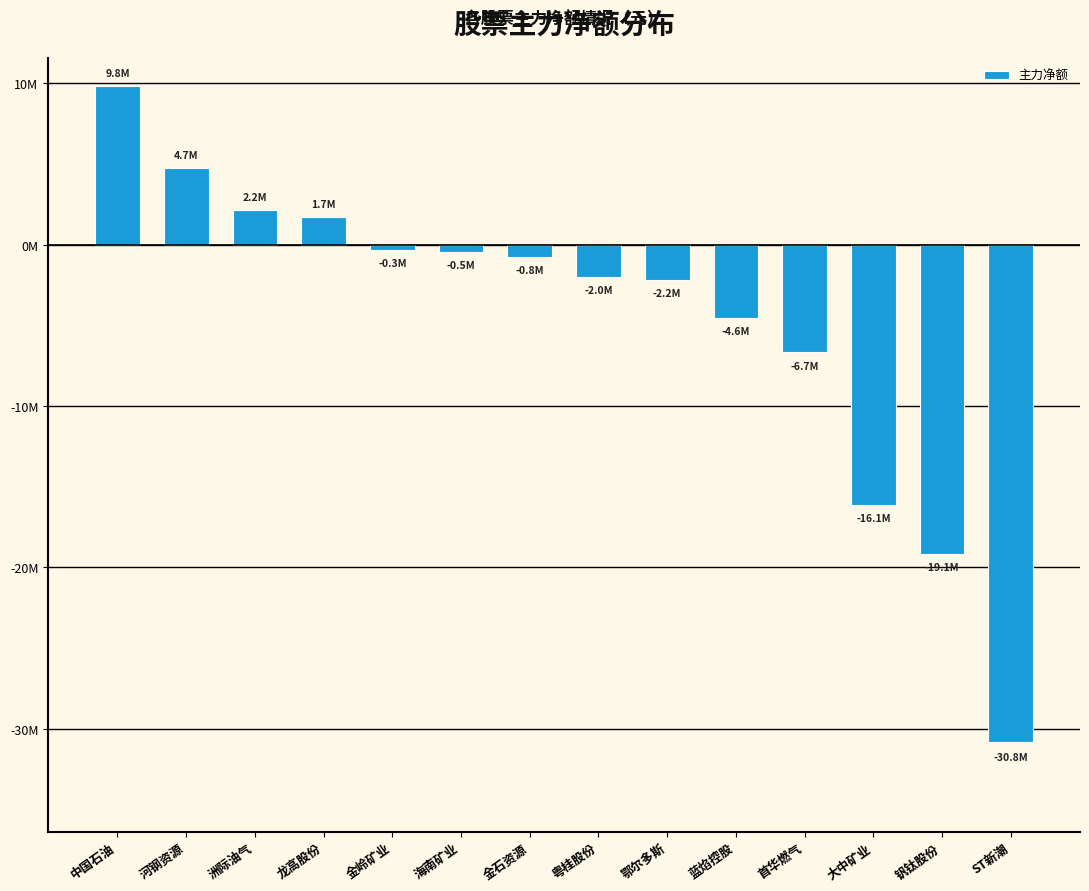

What is the difference between the values at 鄂尔多斯 and 金石资源?

1414262